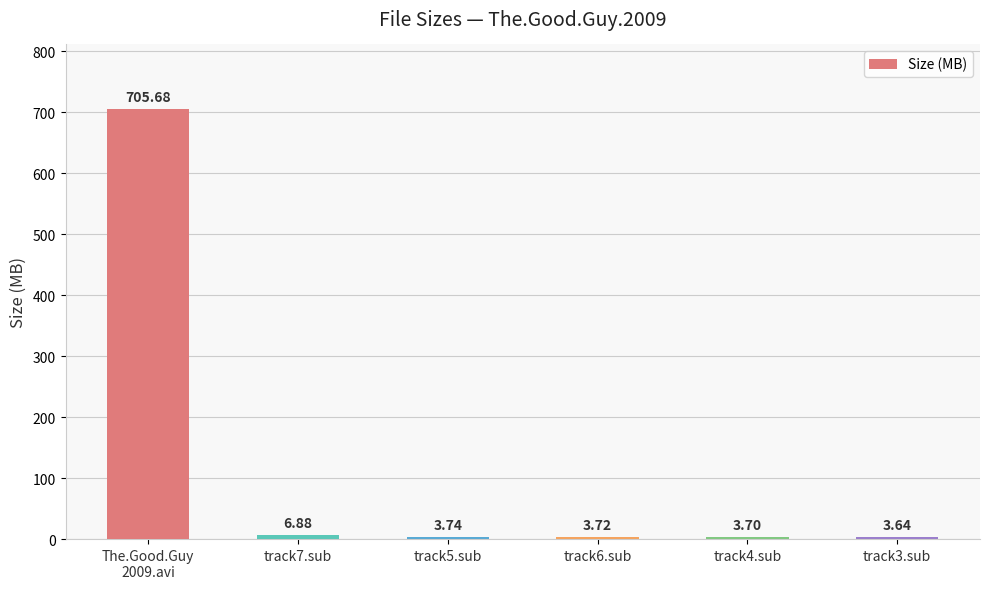

Rank the categories by value from lowest to highest.

track3.sub, track4.sub, track6.sub, track5.sub, track7.sub, The.Good.Guy
2009.avi